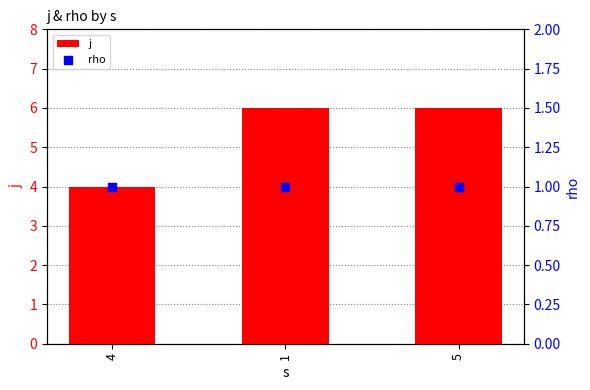

At which category is the sum across all series the highest?

1